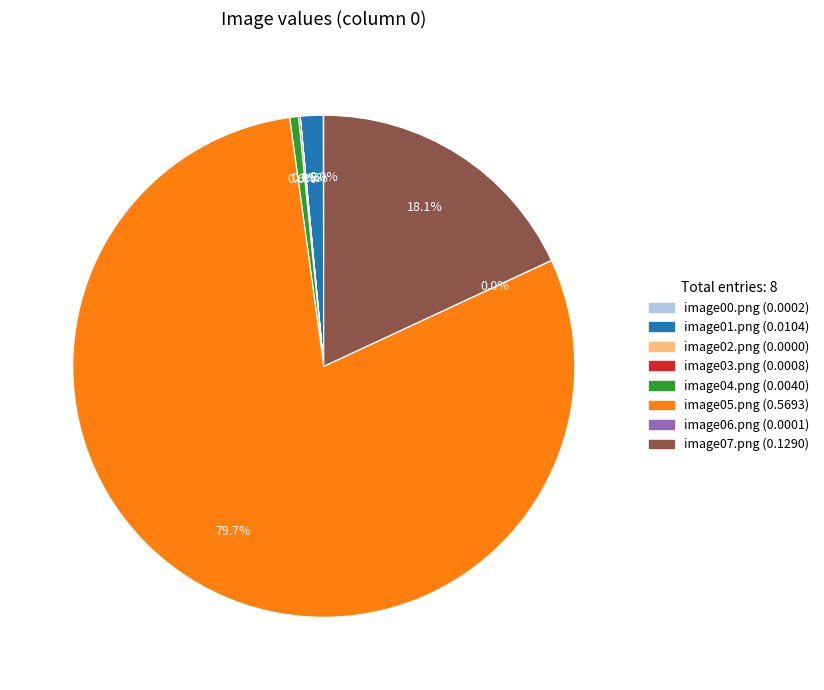

Which category has the biggest portion of the pie?

image05.png